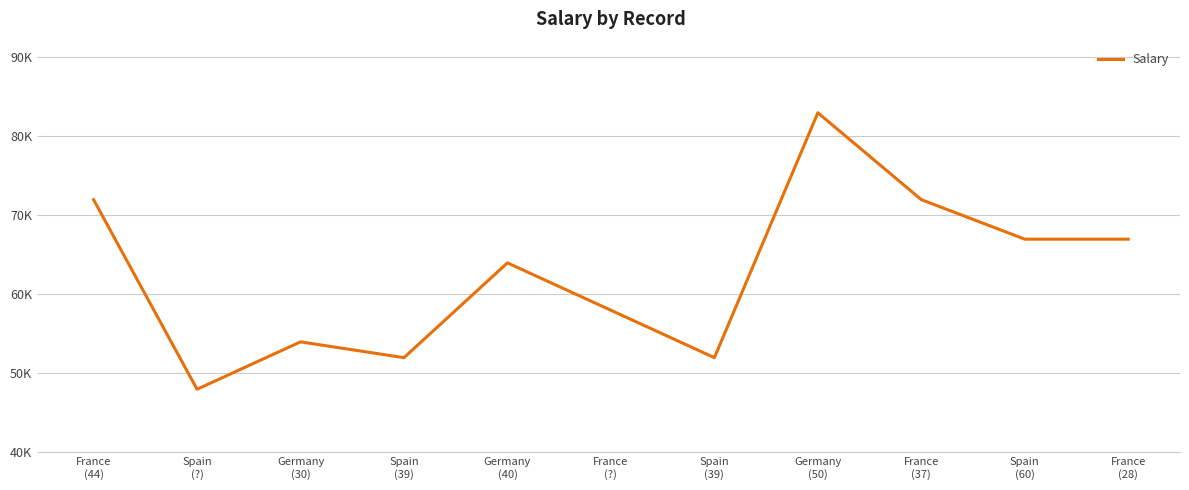

What value does the data have at France
(28), to the nearest 10?

67000